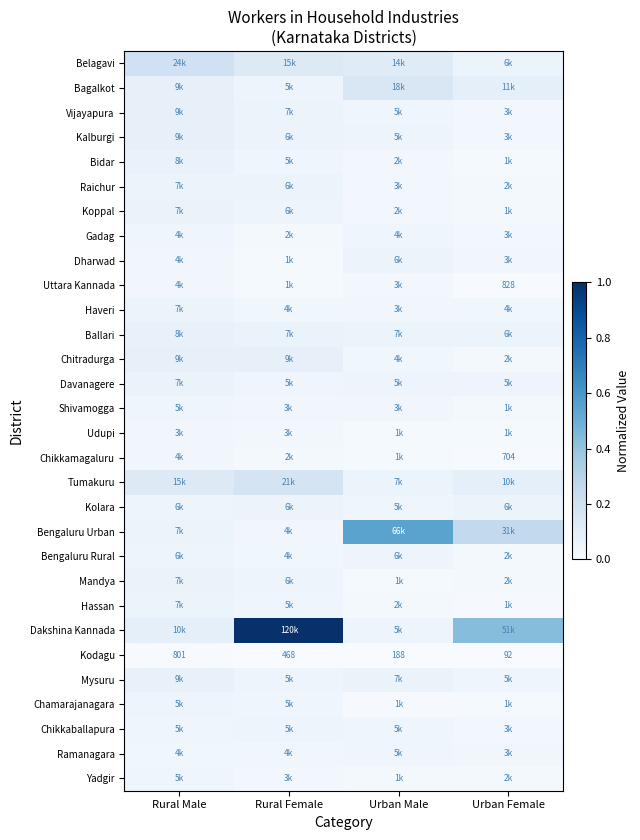

At how many categories does at least one series exceed 0?

4